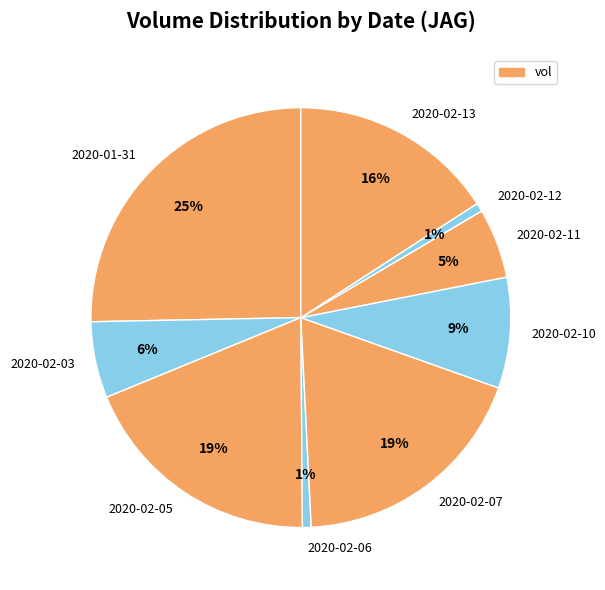

What is the largest slice in the pie chart?

2020-01-31